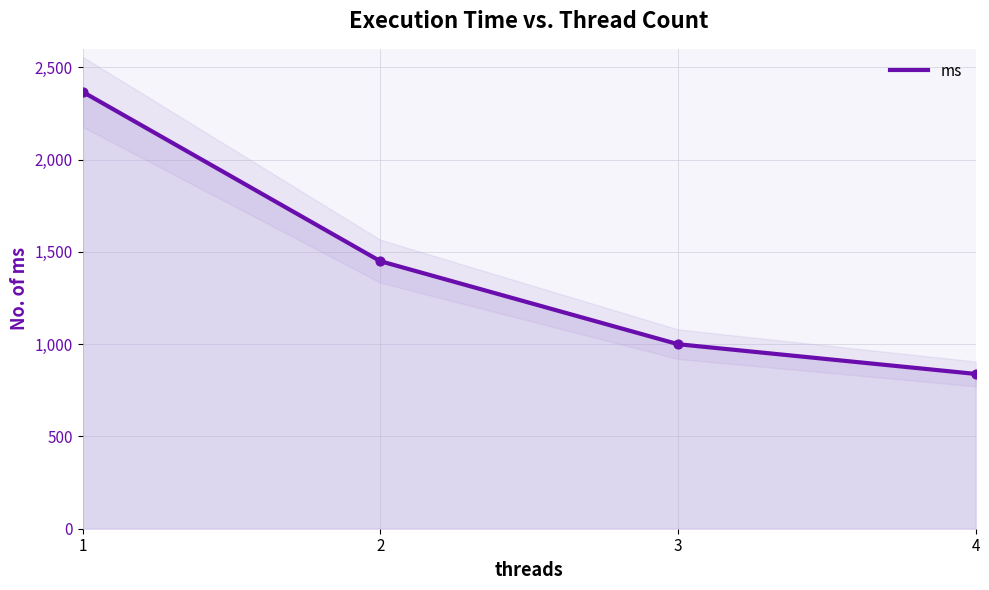

What is the ratio of the value at 3 to the value at 1?

0.4